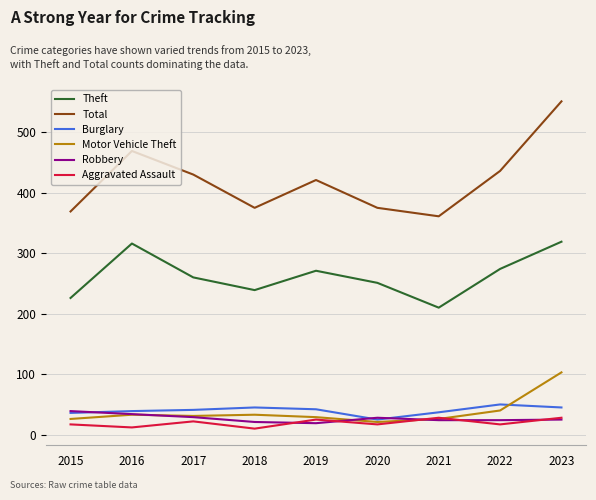

Where is the first local minimum for Aggravated Assault?

2016